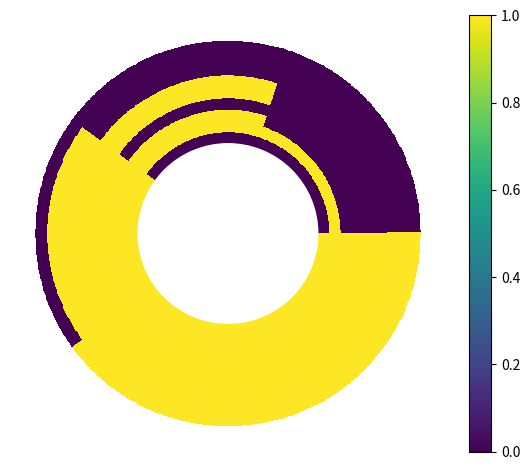

Is the value of GRAFICAS_INTELIGENTES at Premium greater than the value of GRAFICAS at Pro?

No